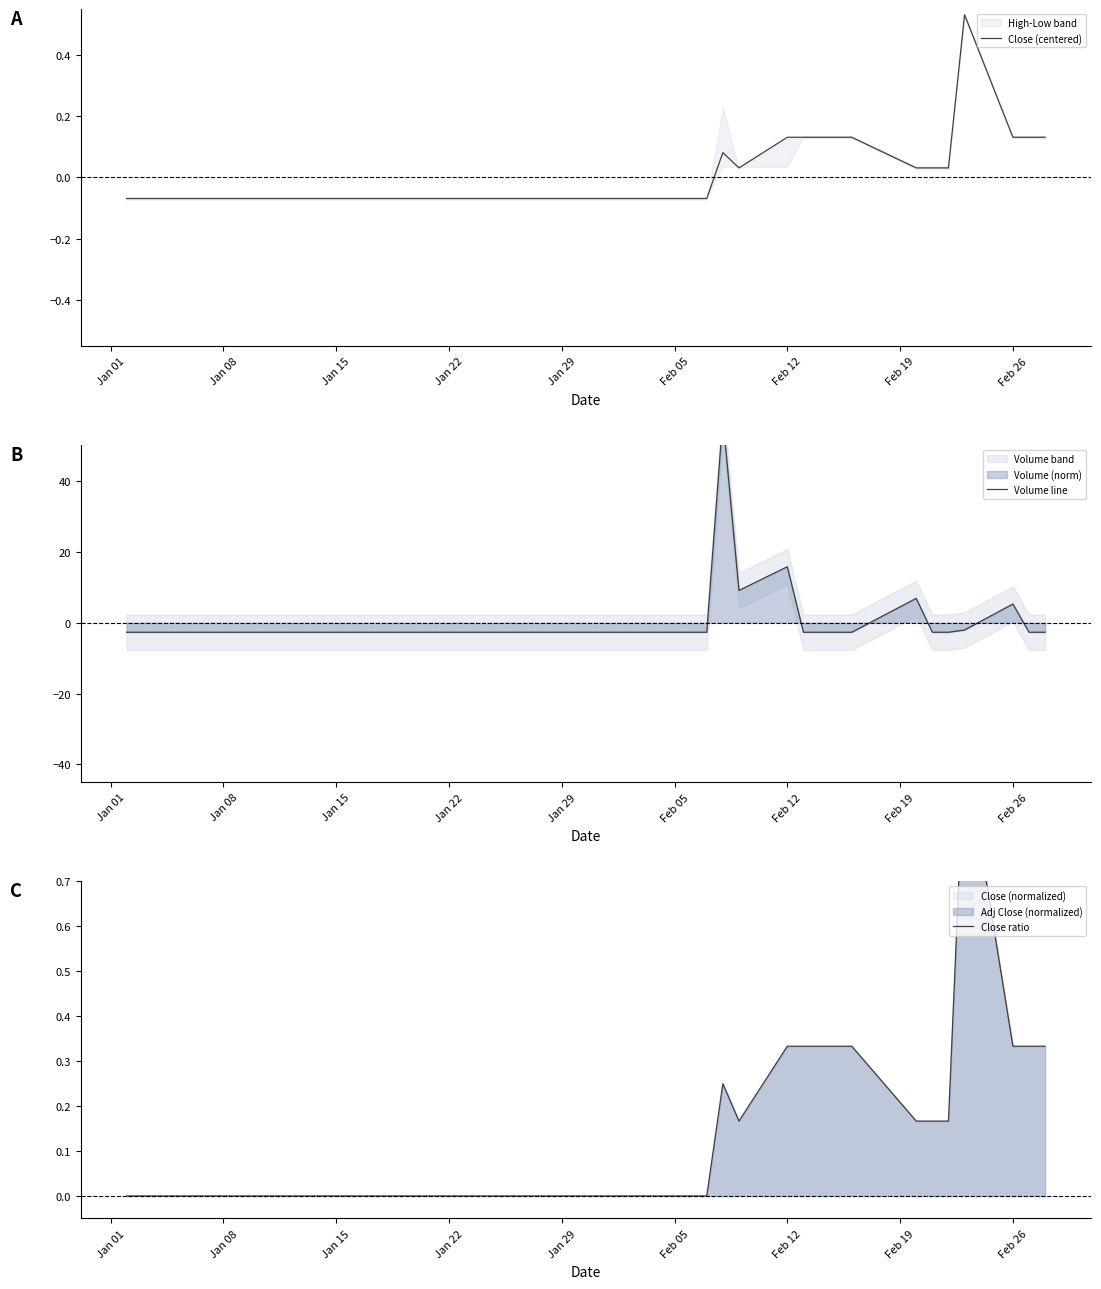

What is the minimum value shown in the chart?

-2.7